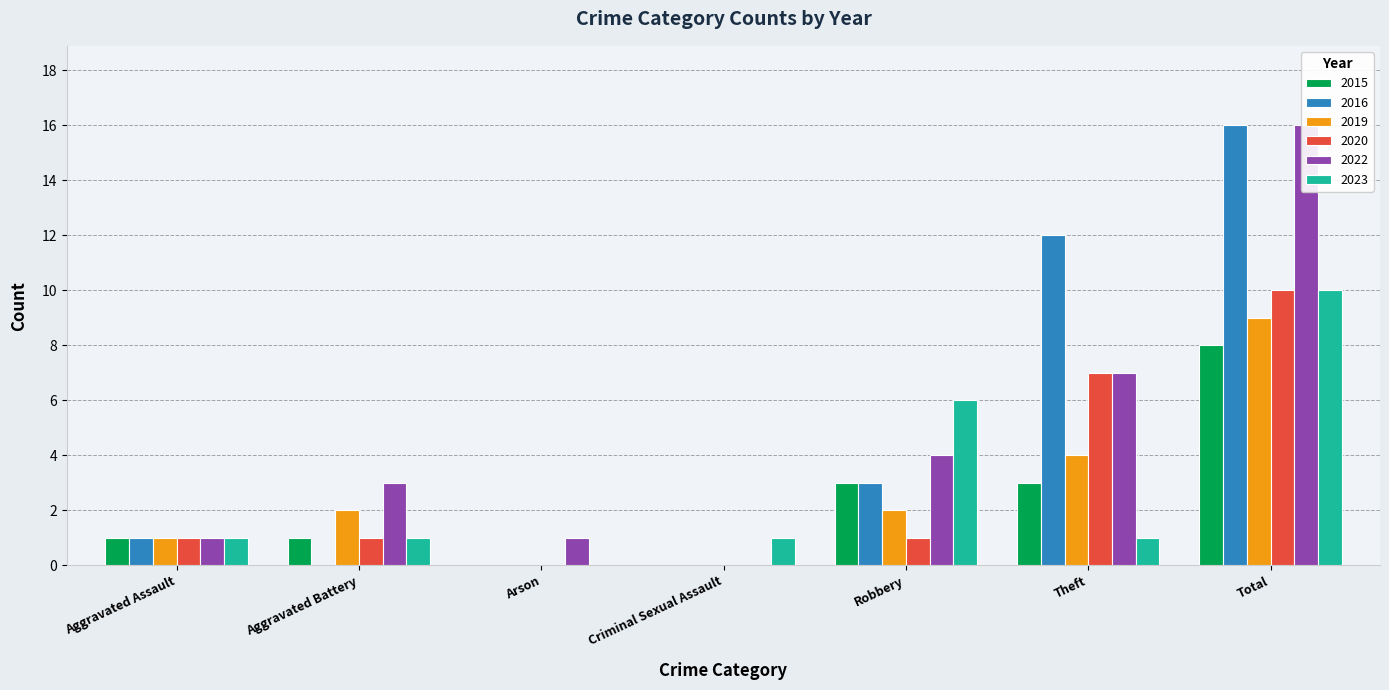

Reading left to right, extract all data points from this chart.

2015: 1	1	0	0	3	3	8
2016: 1	0	0	0	3	12	16
2019: 1	2	0	0	2	4	9
2020: 1	1	0	0	1	7	10
2022: 1	3	1	0	4	7	16
2023: 1	1	0	1	6	1	10